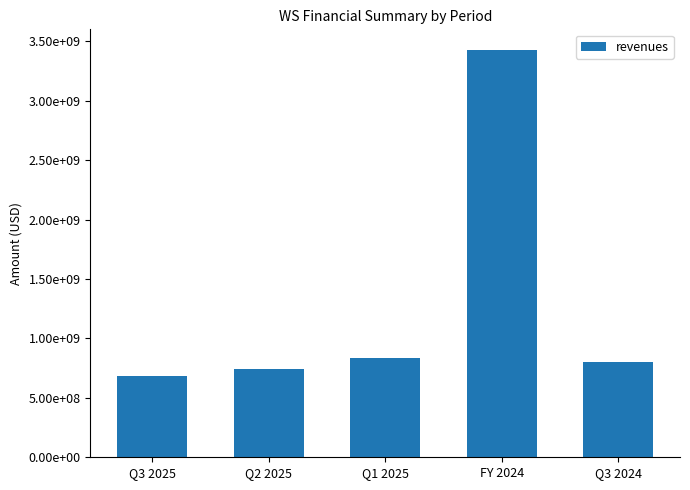

How many data points are above 805800000?

2